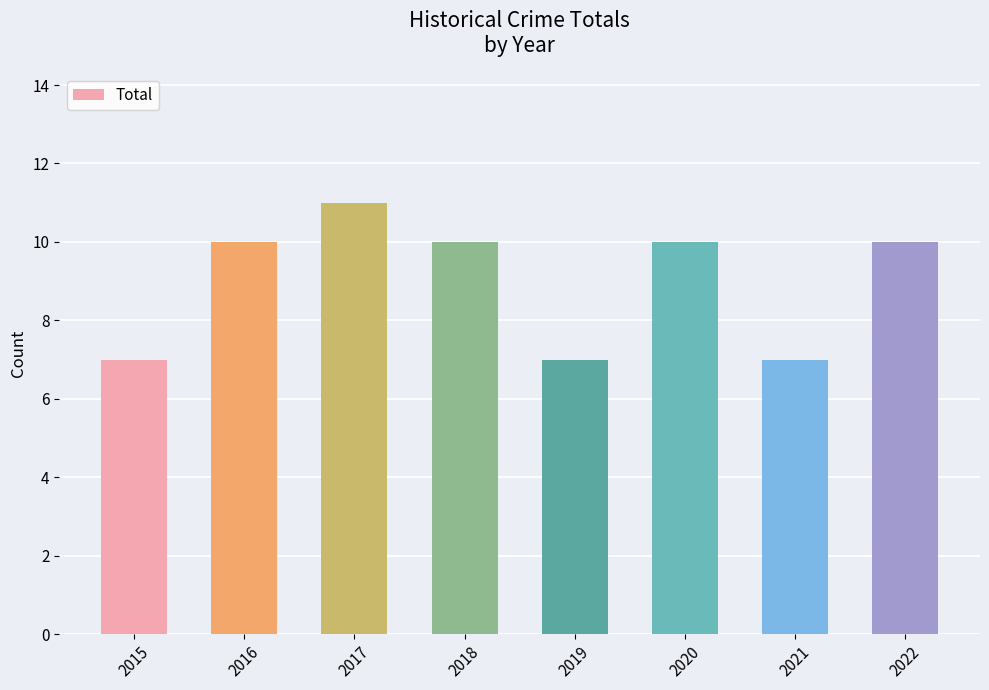

What is the value of the 2nd bar from the left?

10